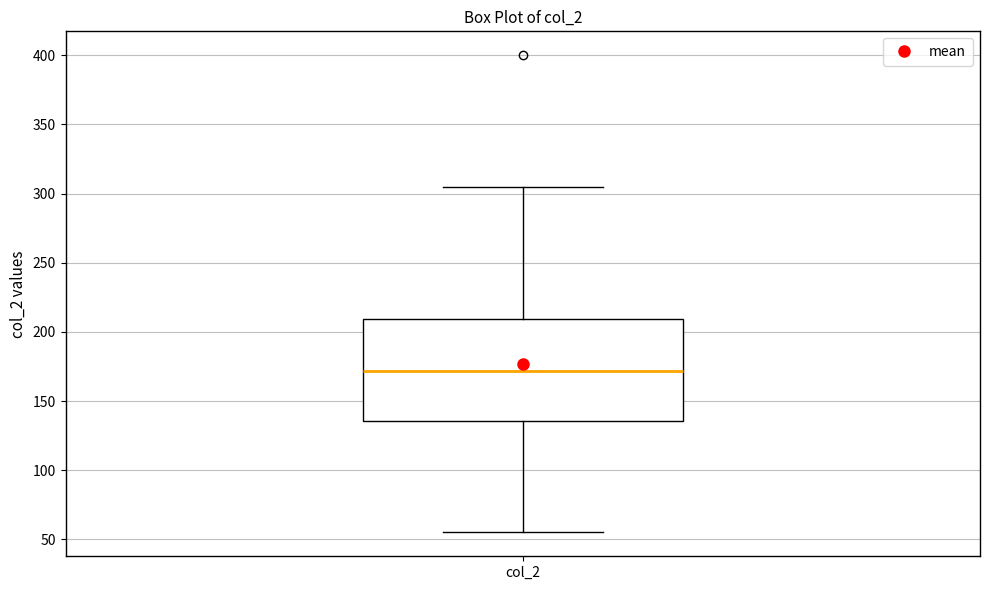

Where is the lower edge of the box for col_2 on the y-axis? The values are not printed on the chart, so give them approximately, as read against the axis.

135